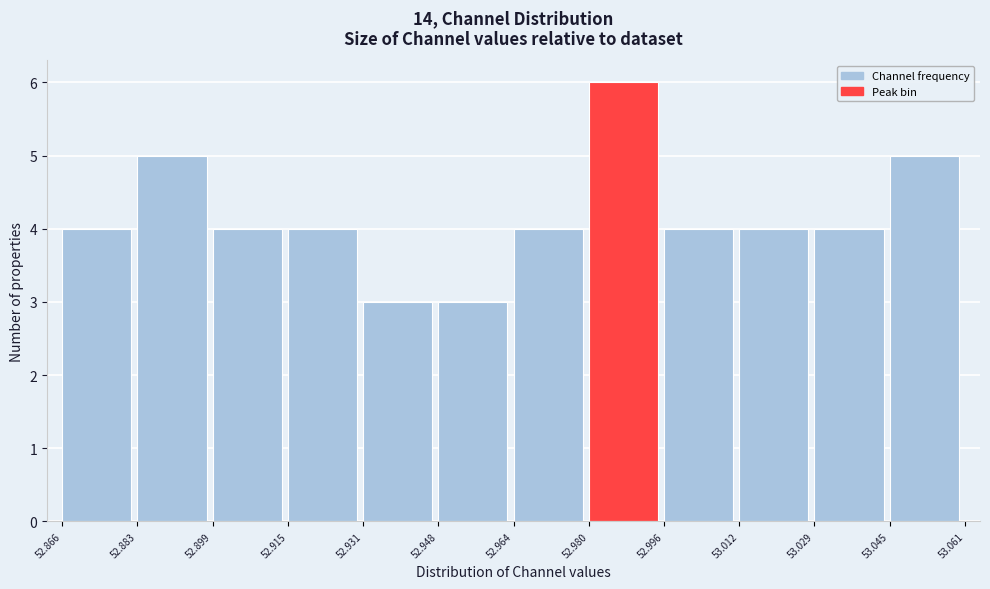

Reading left to right, transcribe this chart: for each bar, give the range it covers on the x-axis and its height. The values are not printed on the chart, so give them approximately, as read against the axis.

52.866 to 52.883: 4
52.883 to 52.899: 5
52.899 to 52.915: 4
52.915 to 52.931: 4
52.931 to 52.948: 3
52.948 to 52.964: 3
52.964 to 52.980: 4
52.980 to 52.996: 6
52.996 to 53.012: 4
53.012 to 53.029: 4
53.029 to 53.045: 4
53.045 to 53.061: 5